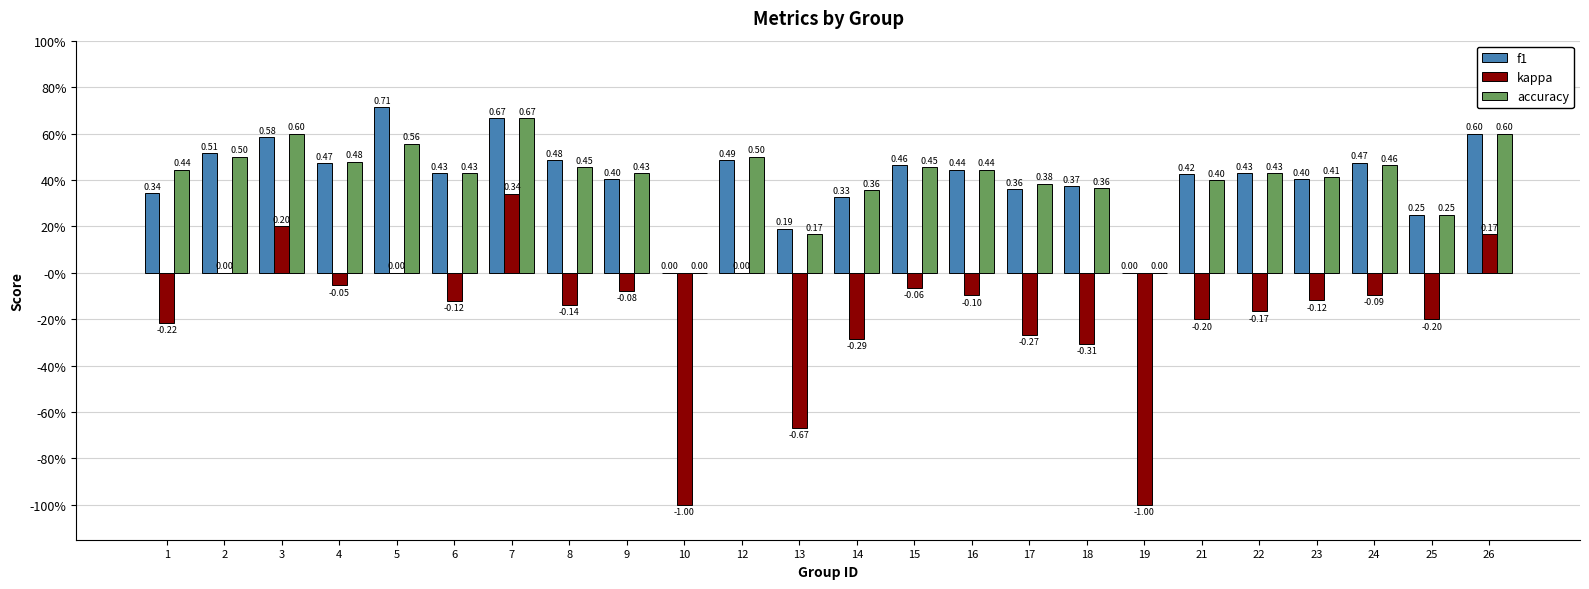

Are the bars horizontal?

No